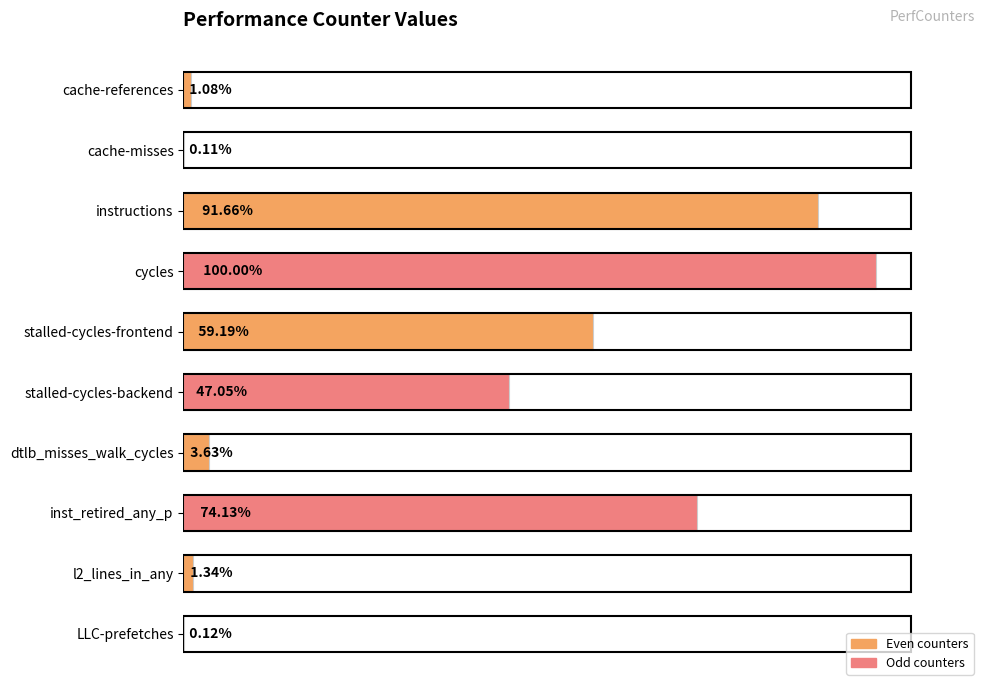

How many bars are there in total?

10